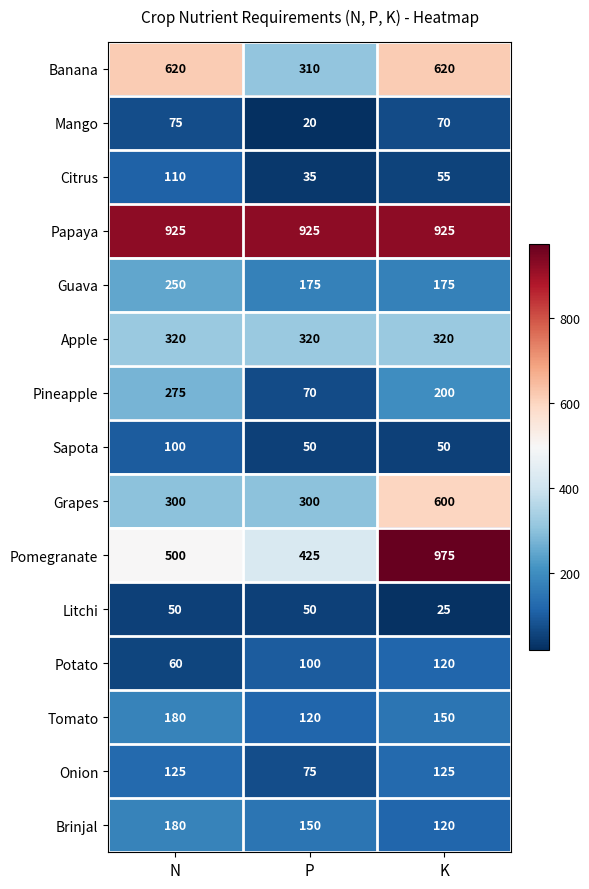

What is the total value across all series at N?

4070